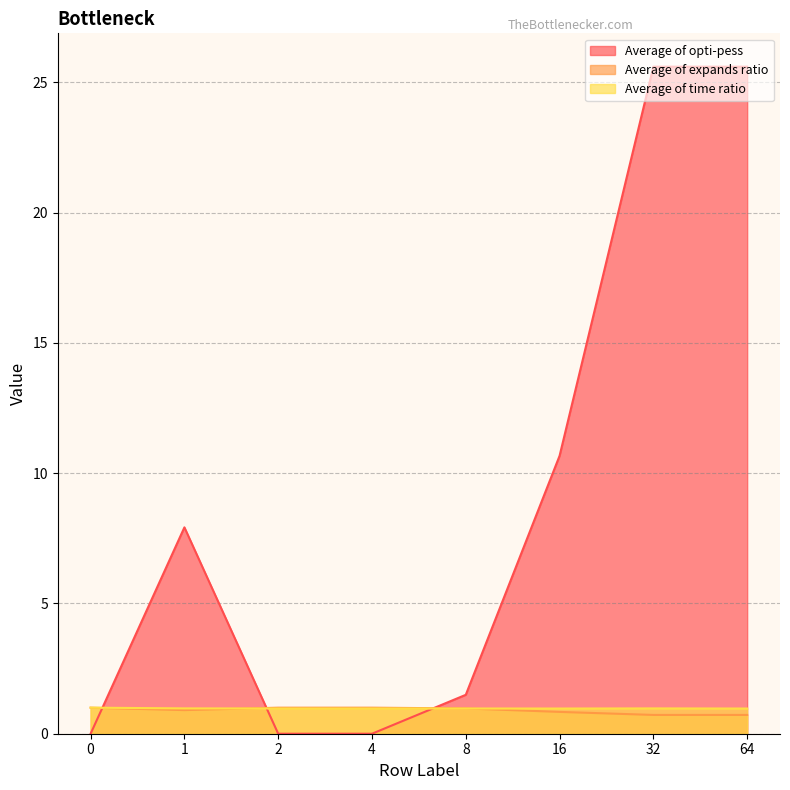

Reading left to right, list all the values displayed in this chart.

Average of opti-pess: 0=0.0	1=7.9	2=0.0	4=0.0	8=1.5	16=10.7	32=25.6	64=25.6
Average of expands ratio: 0=1.0	1=0.9	2=1.0	4=1.0	8=1.0	16=0.8	32=0.7	64=0.7
Average of time ratio: 0=1.0	1=1.0	2=1.0	4=1.0	8=1.0	16=1.0	32=1.0	64=1.0